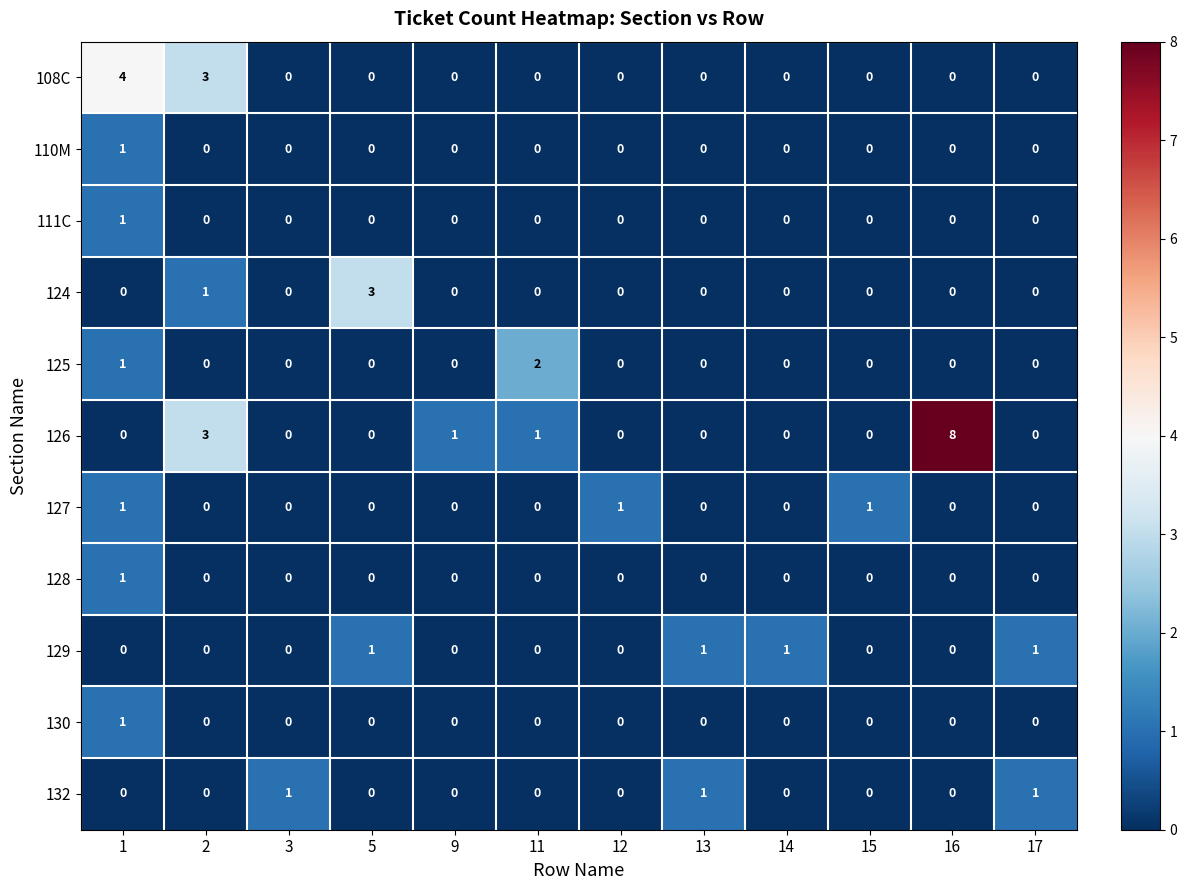

What is the greatest value displayed?

8